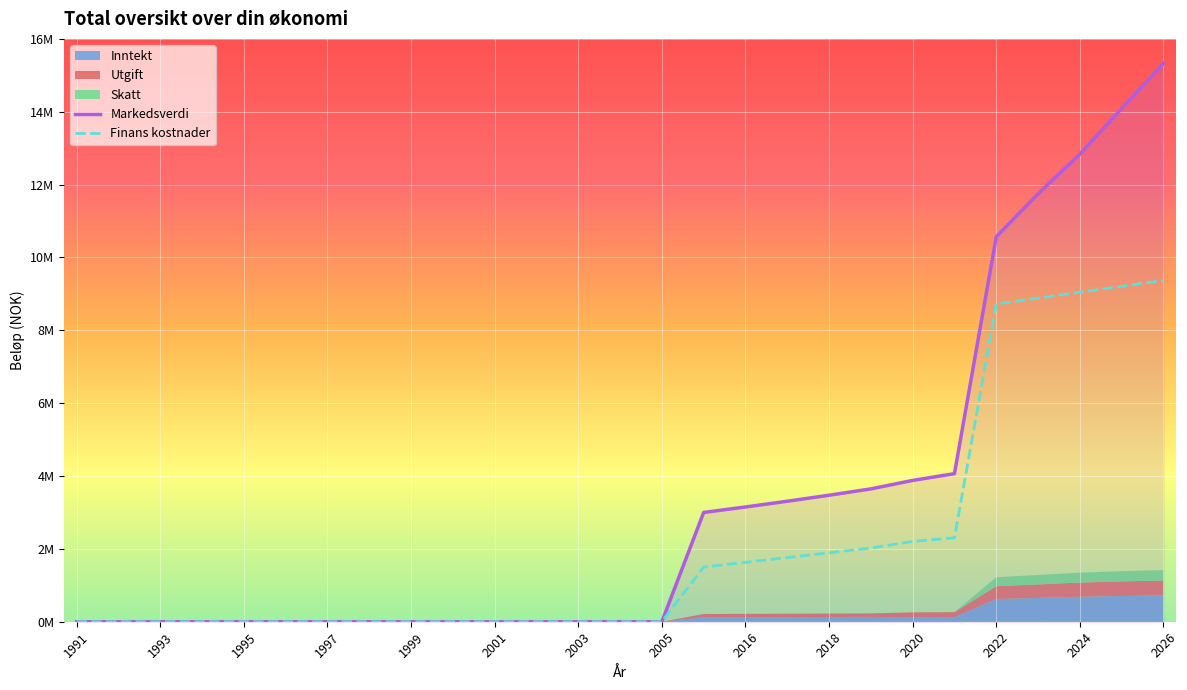

Is it true that Markedsverdi equals -9902680 at 1993?

False